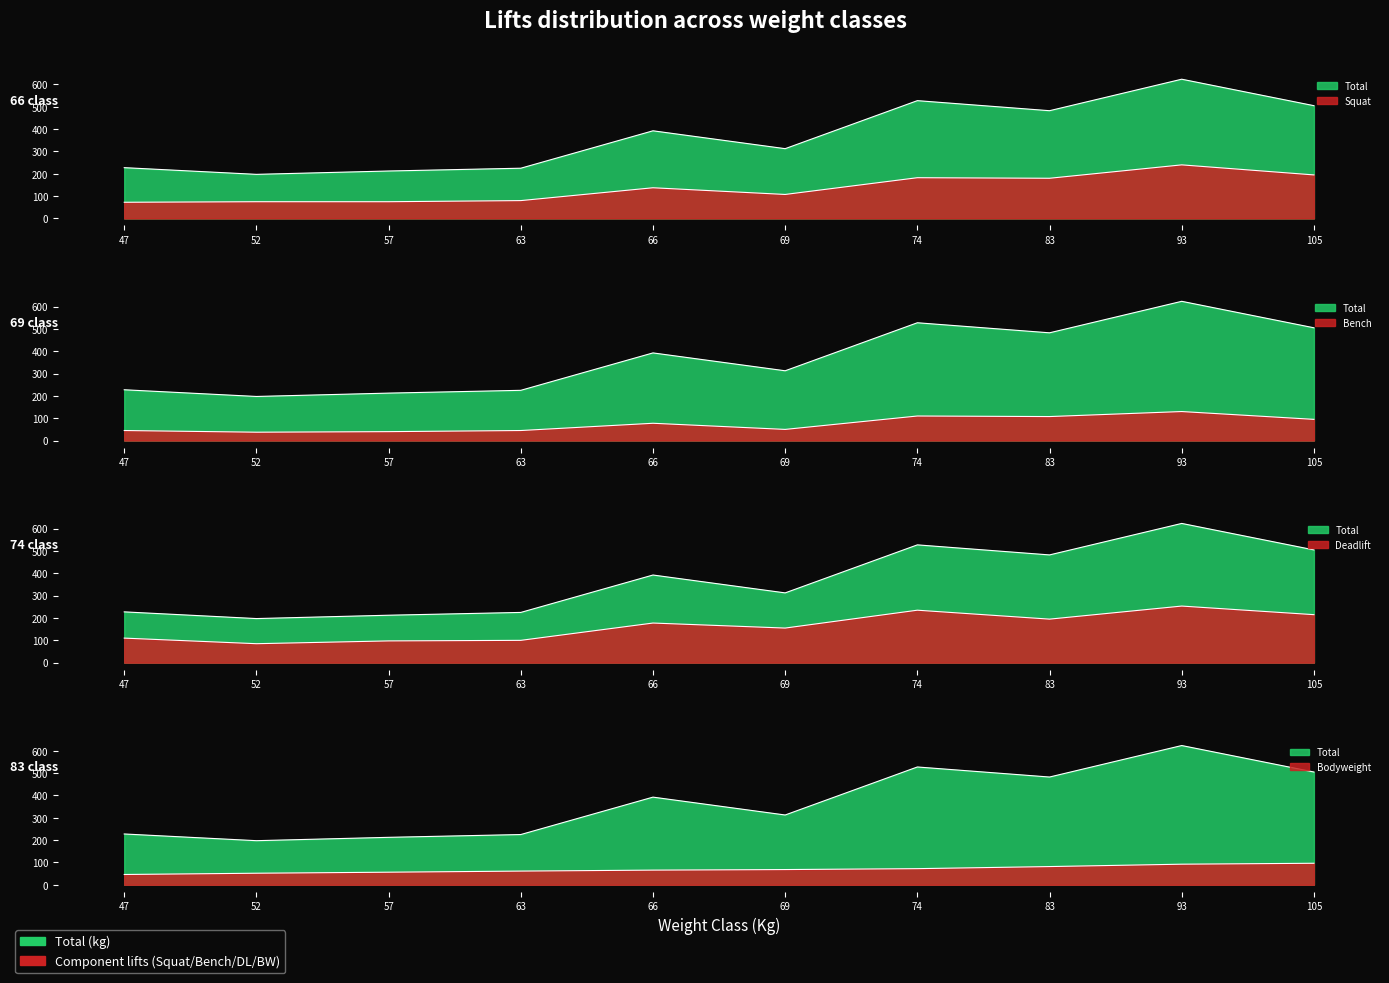

At which label does Best3DeadliftKg reach its minimum?

52